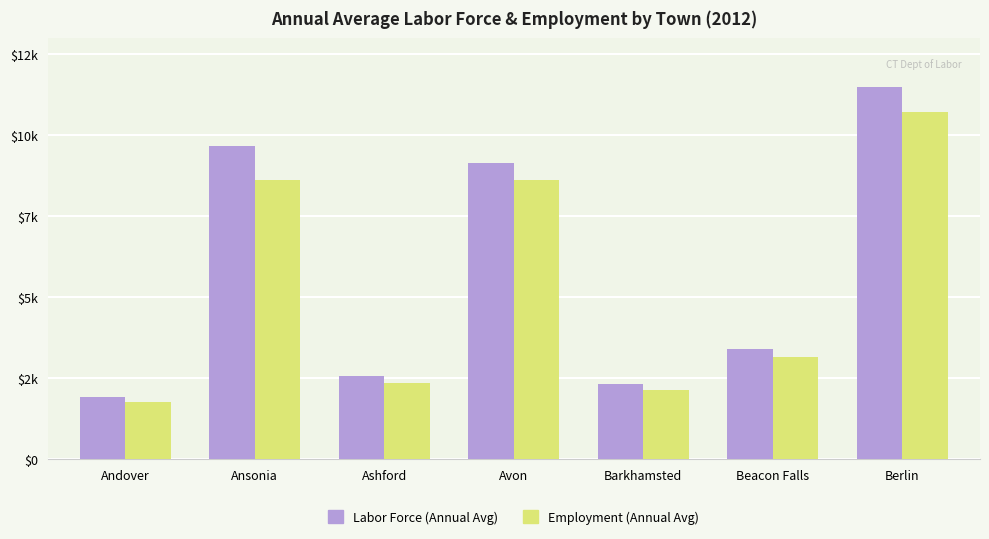

Rank the series at Ashford from lowest to highest value.

Employment (Annual Avg), Labor Force (Annual Avg)